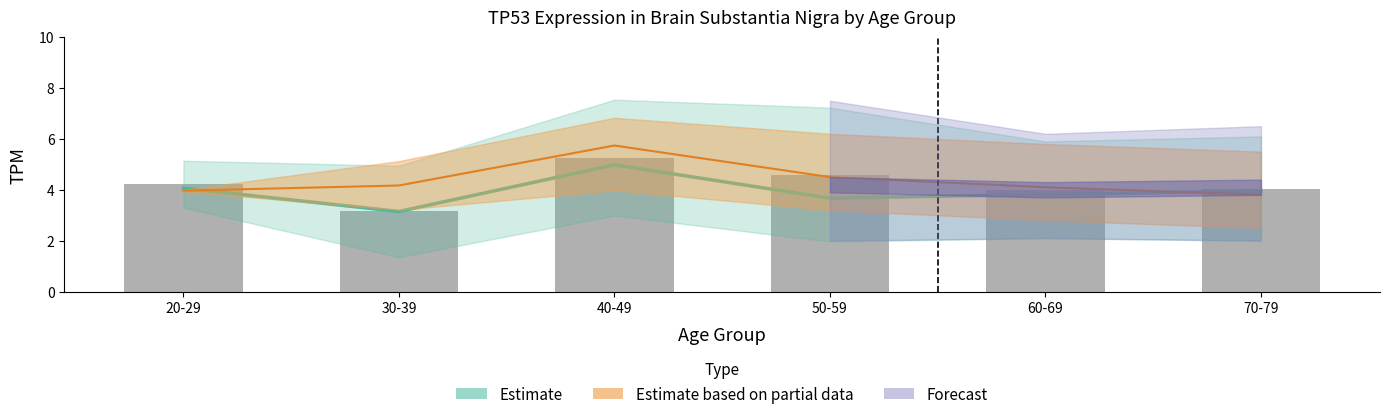

The Estimate based on partial data series shows 4.5 at 50-59. True or false?

True